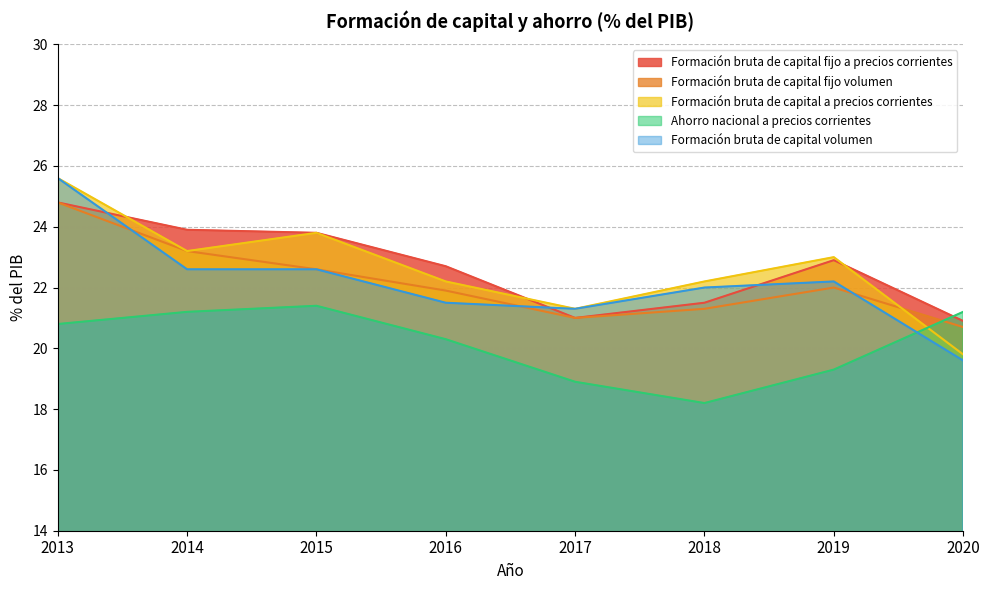

Rank the series by their maximum value, from highest to lowest.

Formación bruta de capital a precios corrientes, Formación bruta de capital volumen, Formación bruta de capital fijo a precios corrientes, Formación bruta de capital fijo volumen, Ahorro nacional a precios corrientes